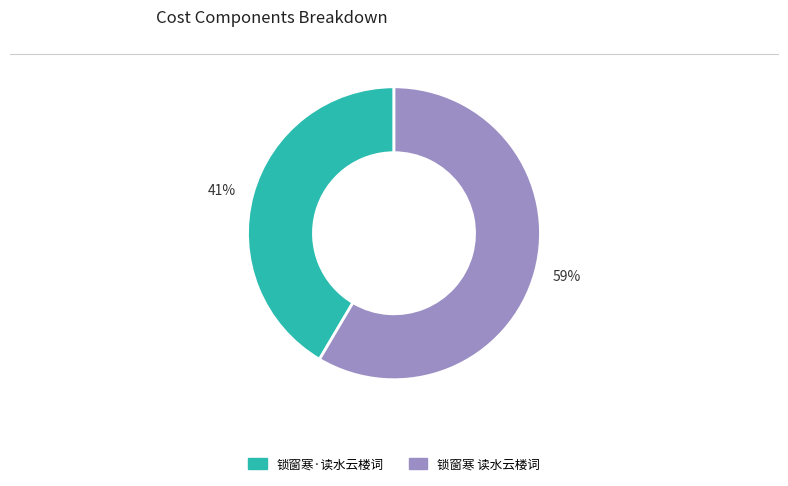

Does any single category account for the majority?

Yes